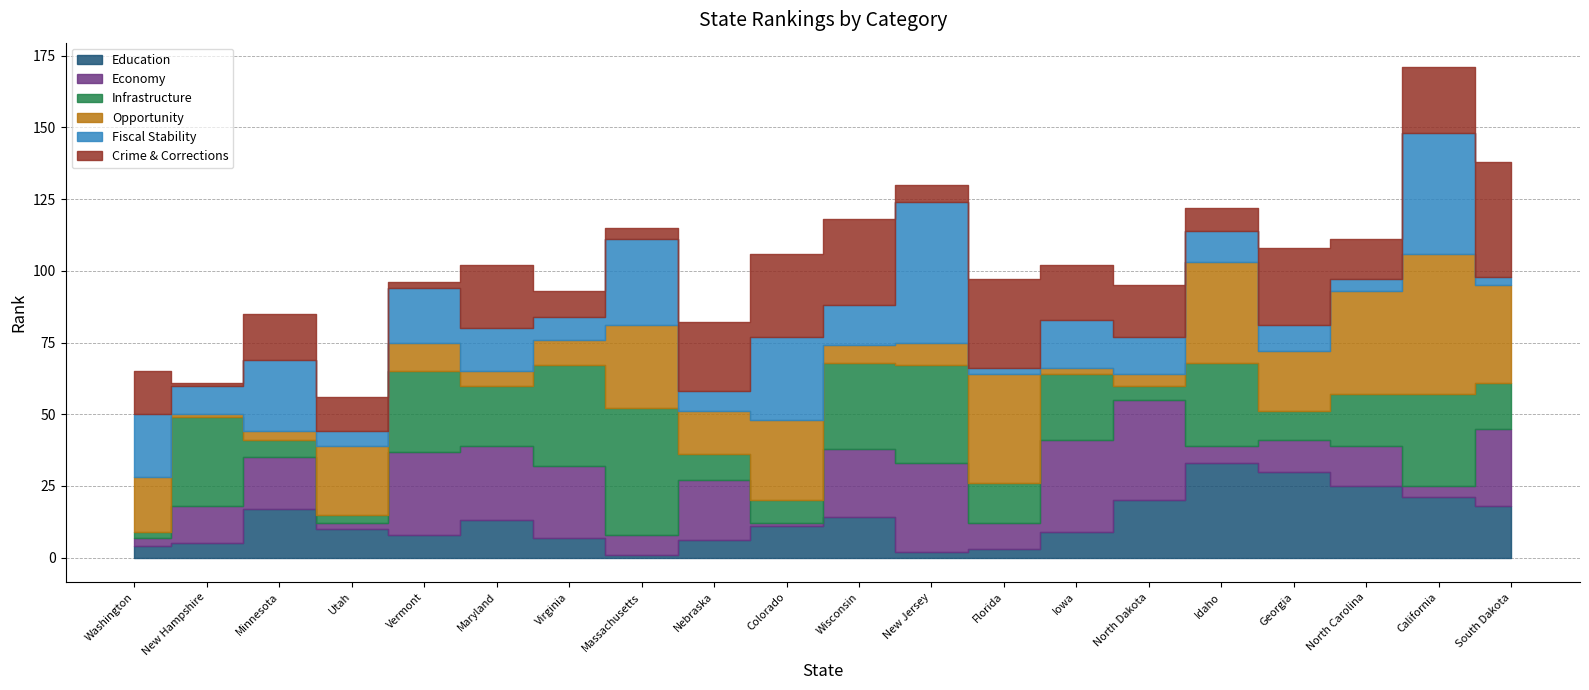

What is the difference between the second highest and second lowest values in the Fiscal Stability series?

39